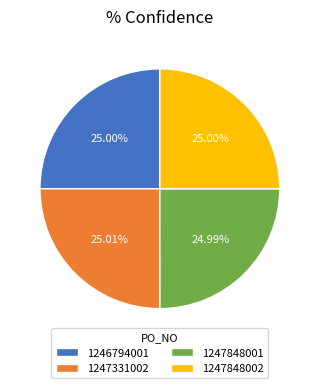

Is 1247848001 the majority of the pie?

No